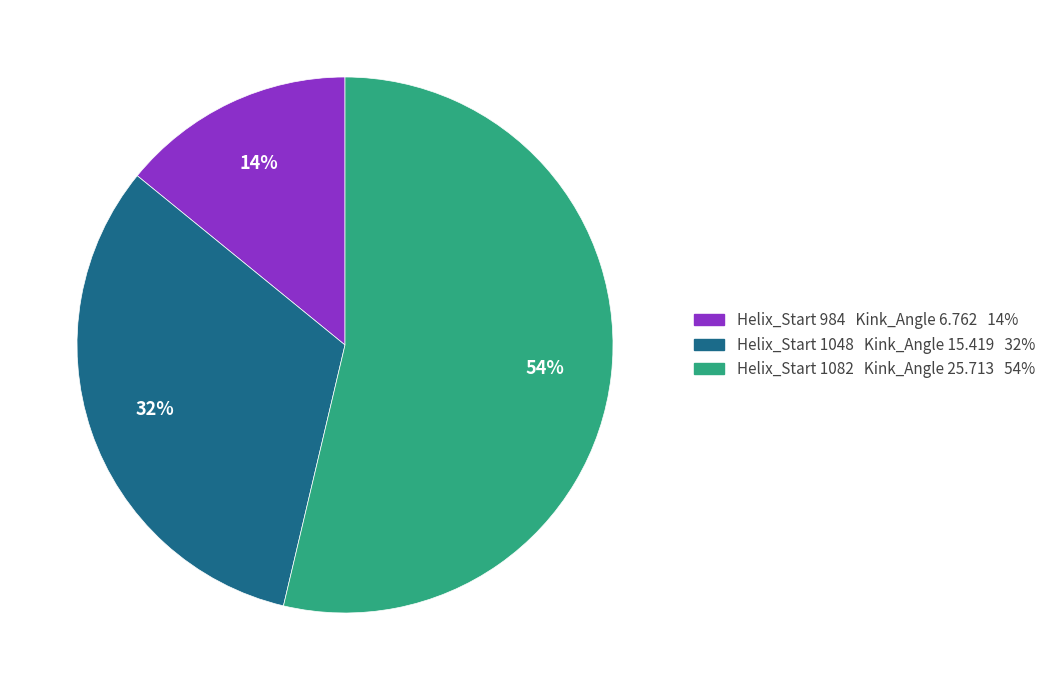

To the nearest percent, what is the difference between the largest and smallest slice percentages?

40%